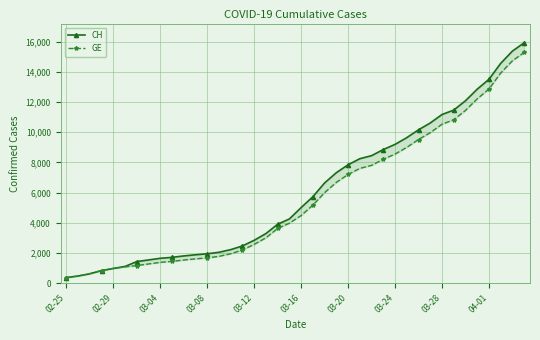

Is this an area chart (filled region under the line)?

No